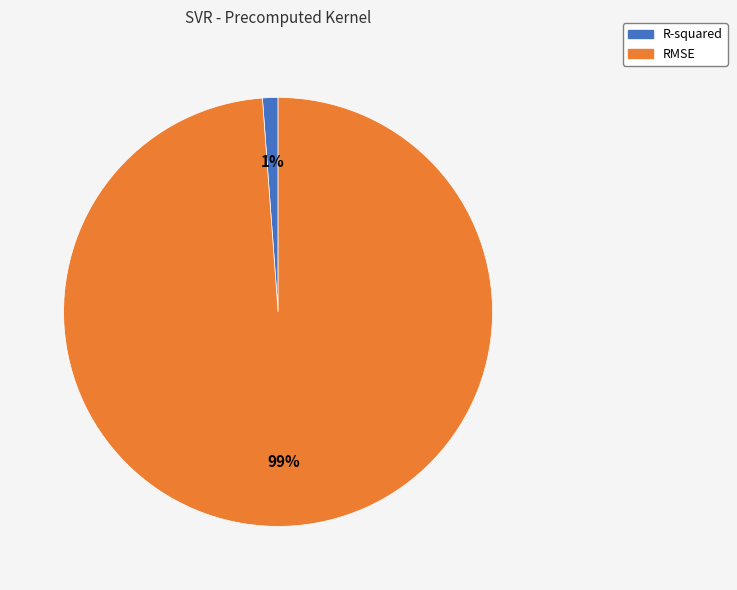

The R-squared slice represents 1% of the pie. True or false?

True